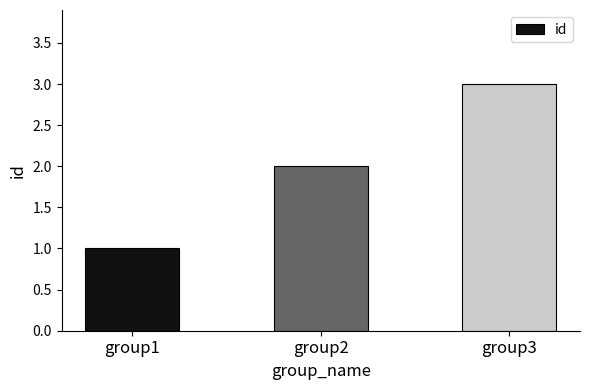

Reading left to right, transcribe all the data shown in this chart.

1	2	3